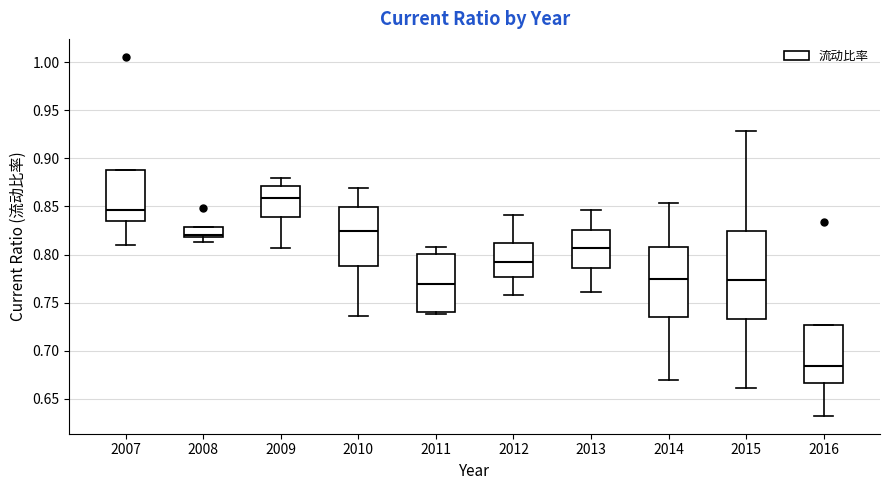

Reading left to right, read every box against the y-axis: the position of its median line, the range the box covers, and the ends of its whiskers. The values are not printed on the chart, so give them approximately, as read against the axis.

2007: median 0.845, box 0.835 to 0.890, whiskers 0.810 to 0.890
2008: median 0.820 (just above the box's lower edge), box 0.820 to 0.830, whiskers 0.815 to 0.830
2009: median 0.860, box 0.840 to 0.870, whiskers 0.805 to 0.880
2010: median 0.825, box 0.790 to 0.850, whiskers 0.735 to 0.870
2011: median 0.770, box 0.740 to 0.800, whiskers 0.740 (just below the box's lower edge) to 0.805
2012: median 0.790, box 0.775 to 0.810, whiskers 0.755 to 0.840
2013: median 0.805, box 0.785 to 0.825, whiskers 0.760 to 0.845
2014: median 0.775, box 0.735 to 0.810, whiskers 0.670 to 0.855
2015: median 0.775, box 0.735 to 0.825, whiskers 0.660 to 0.930
2016: median 0.685, box 0.665 to 0.725, whiskers 0.630 to 0.725